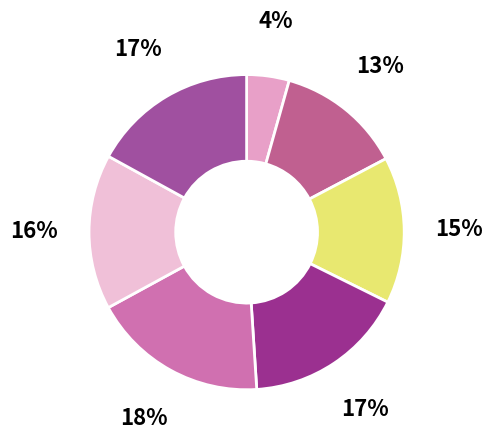

How many segments does this pie chart have?

7